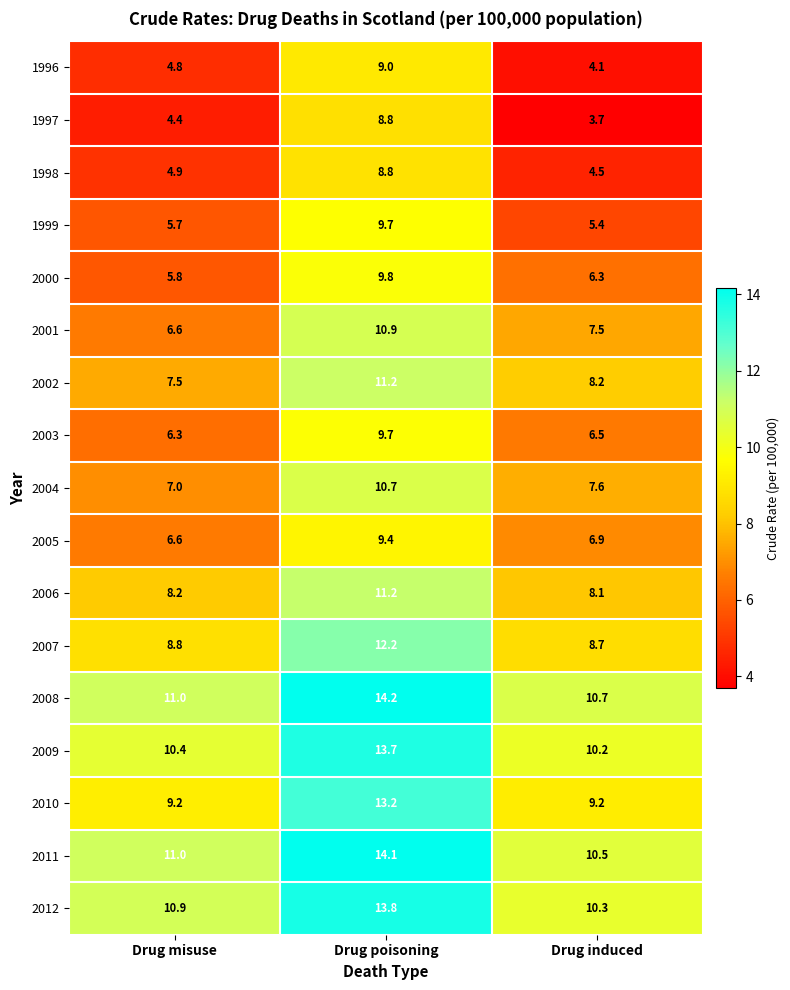

What is the total value across all series at Drug poisoning?

190.4